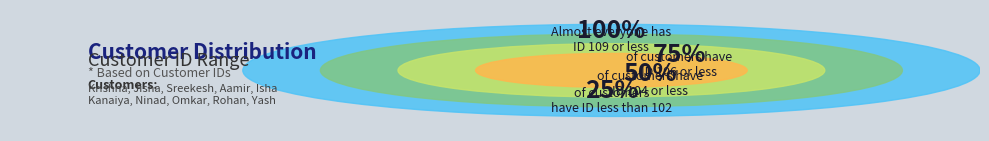

Does Jisha represent more than half of the total?

No